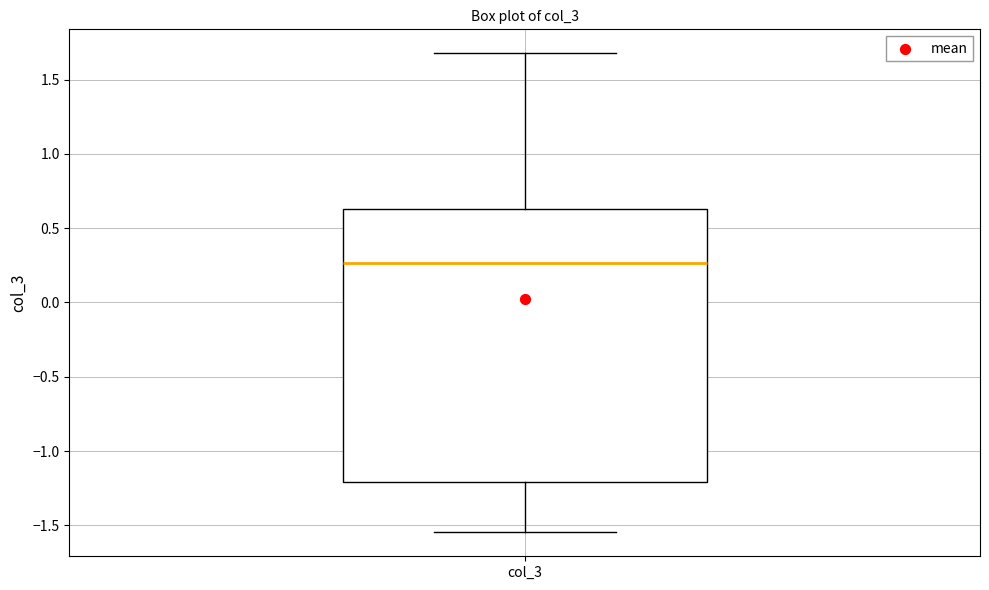

Where does the lower whisker of the box for col_3 end on the y-axis? The values are not printed on the chart, so give them approximately, as read against the axis.

-1.55